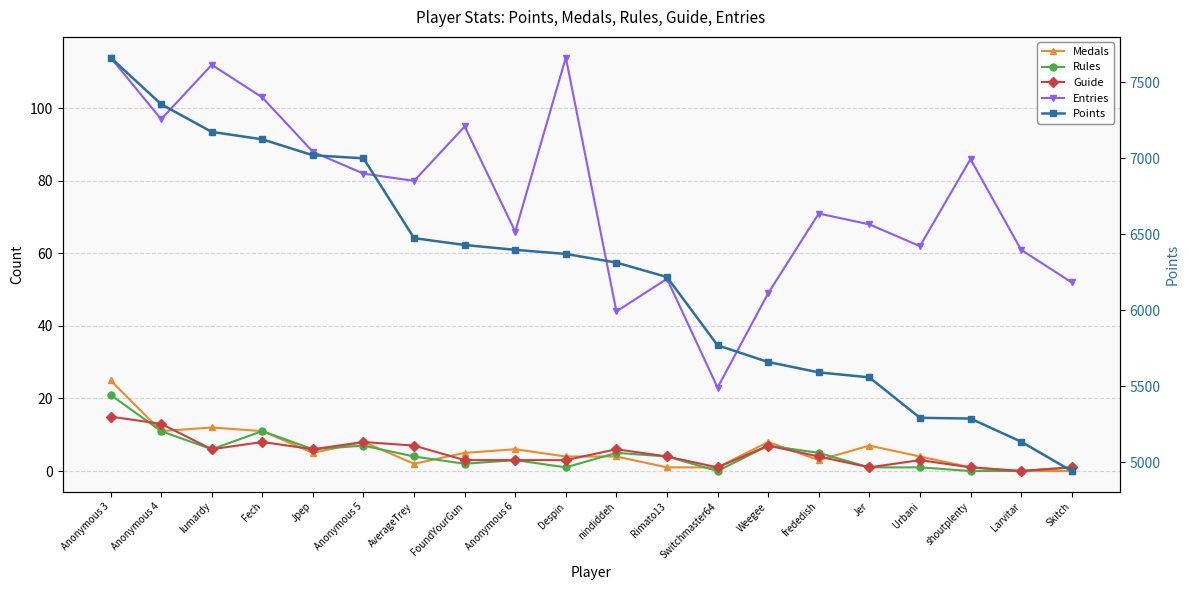

The Points series shows 6998 at Anonymous 5. True or false?

True